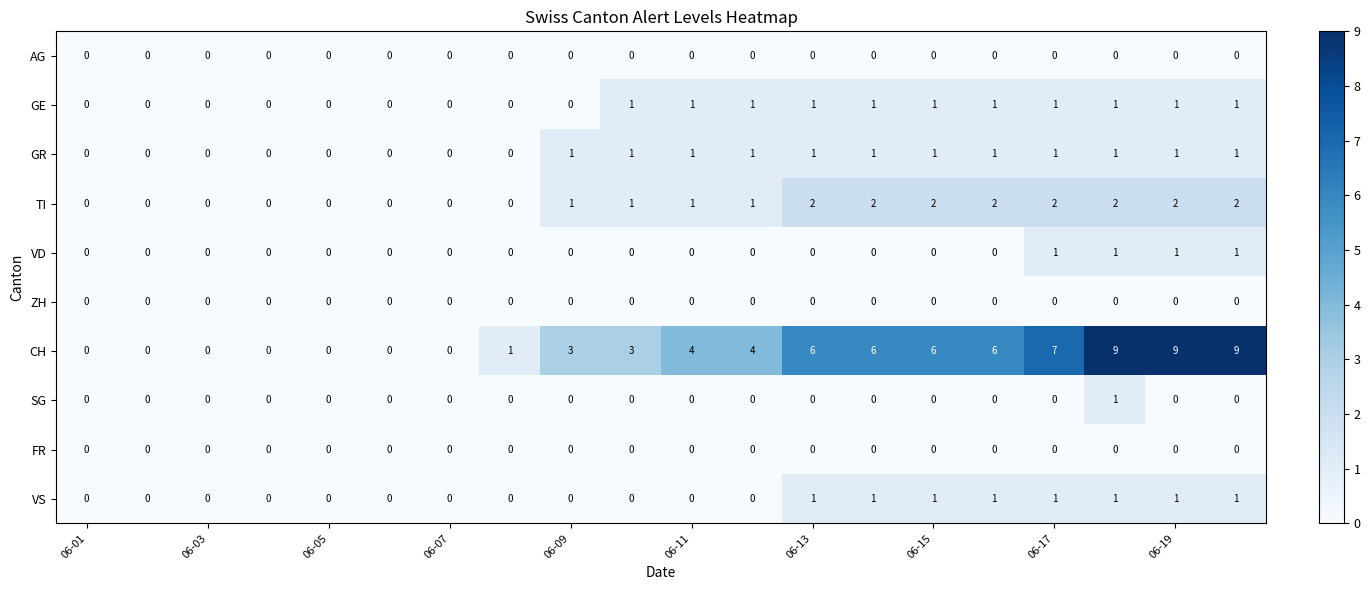

What is the maximum value shown in the chart?

9